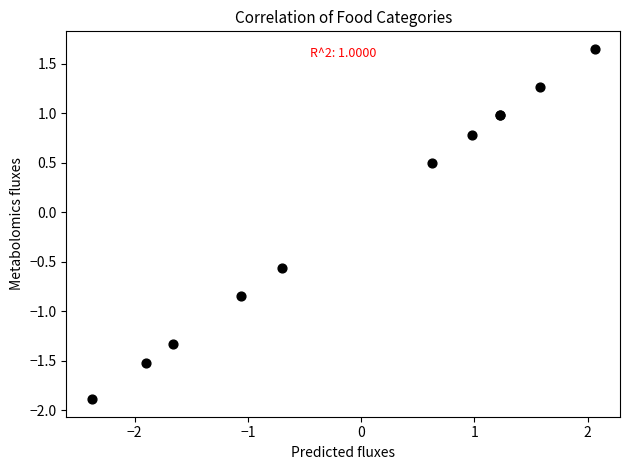

What Y value in the scatter plot is closest to 0?

0.5